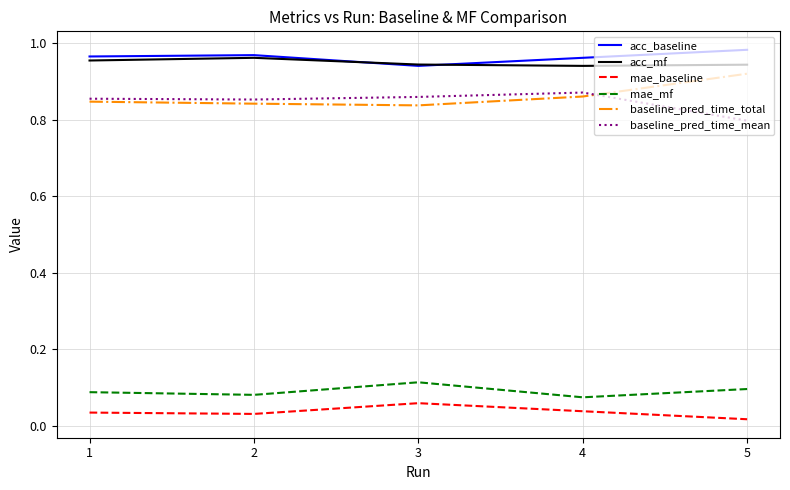

True or false: acc_baseline and baseline_pred_time_mean intersect in this chart.

False